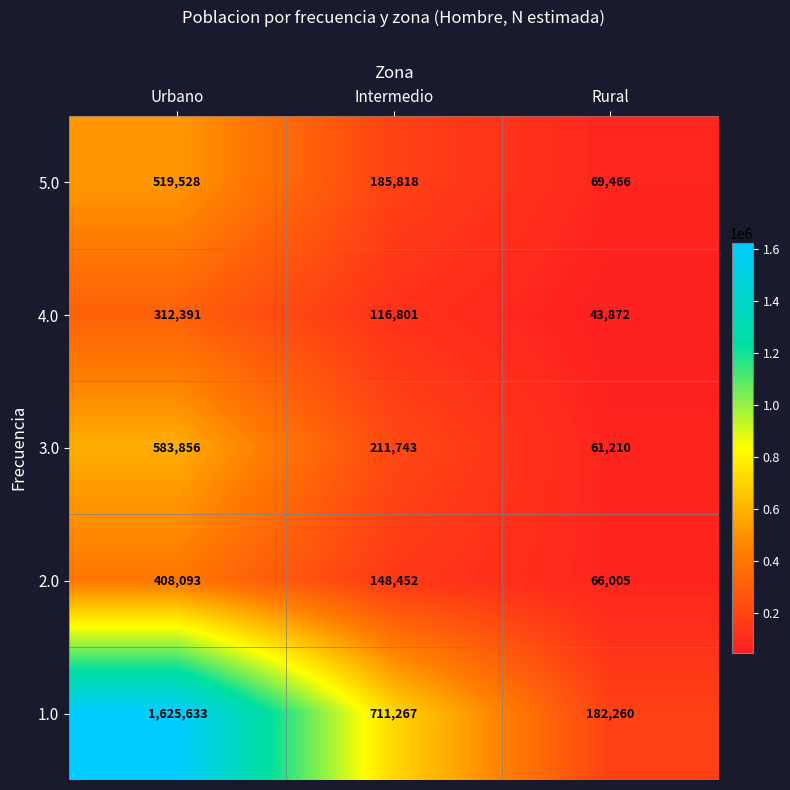

What is the difference between the highest and lowest values at Urbano?

1313242